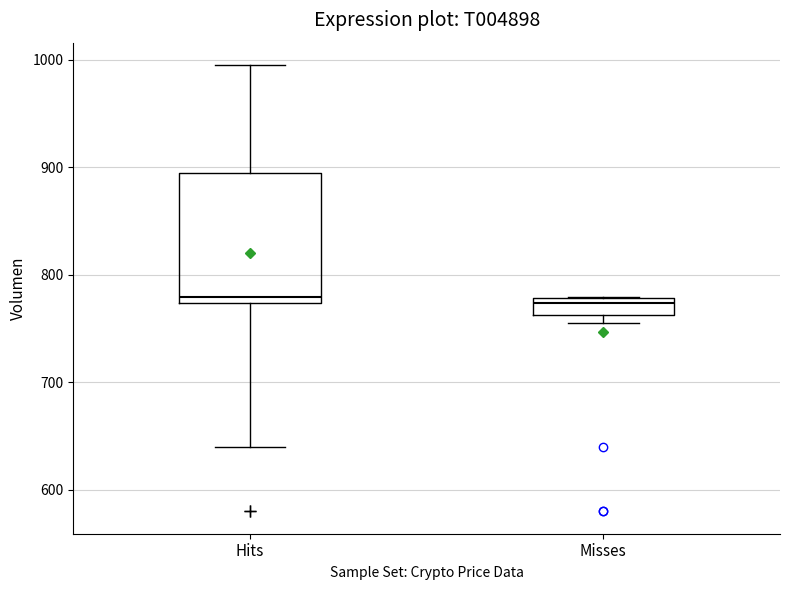

Reading left to right, read every box against the y-axis: the position of its median line, the range the box covers, and the ends of its whiskers. The values are not printed on the chart, so give them approximately, as read against the axis.

Hits: median 780, box 770 to 890, whiskers 640 to 1000
Misses: median 770, box 760 to 780, whiskers 750 to 780